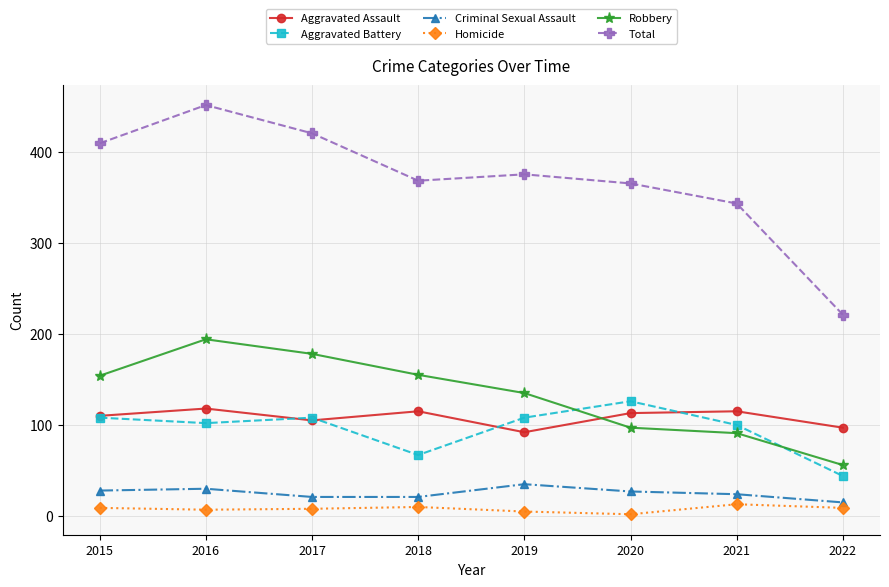

What is the difference between the maximum and second lowest values in the Homicide series?

8